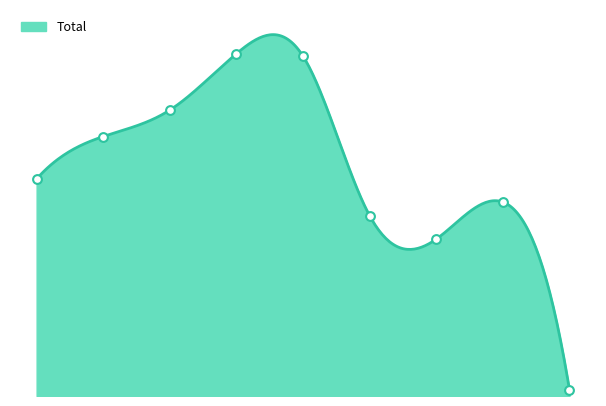

What is the ratio of the value at 5 to the value at 0?

0.8